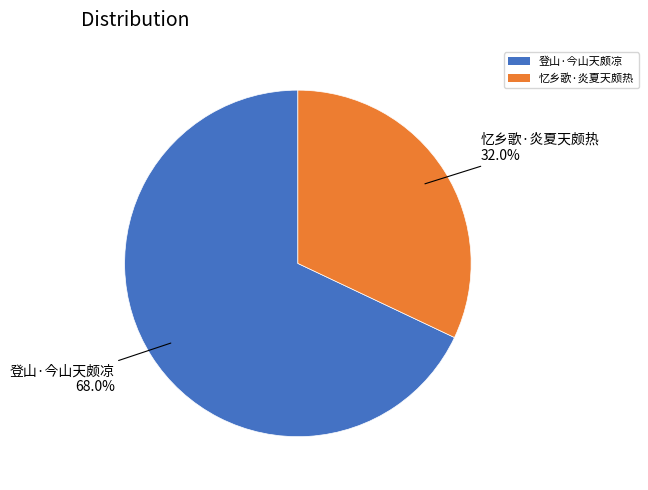

Which has a higher value, 忆乡歌·炎夏天颇热 or 登山·今山天颇凉?

登山·今山天颇凉